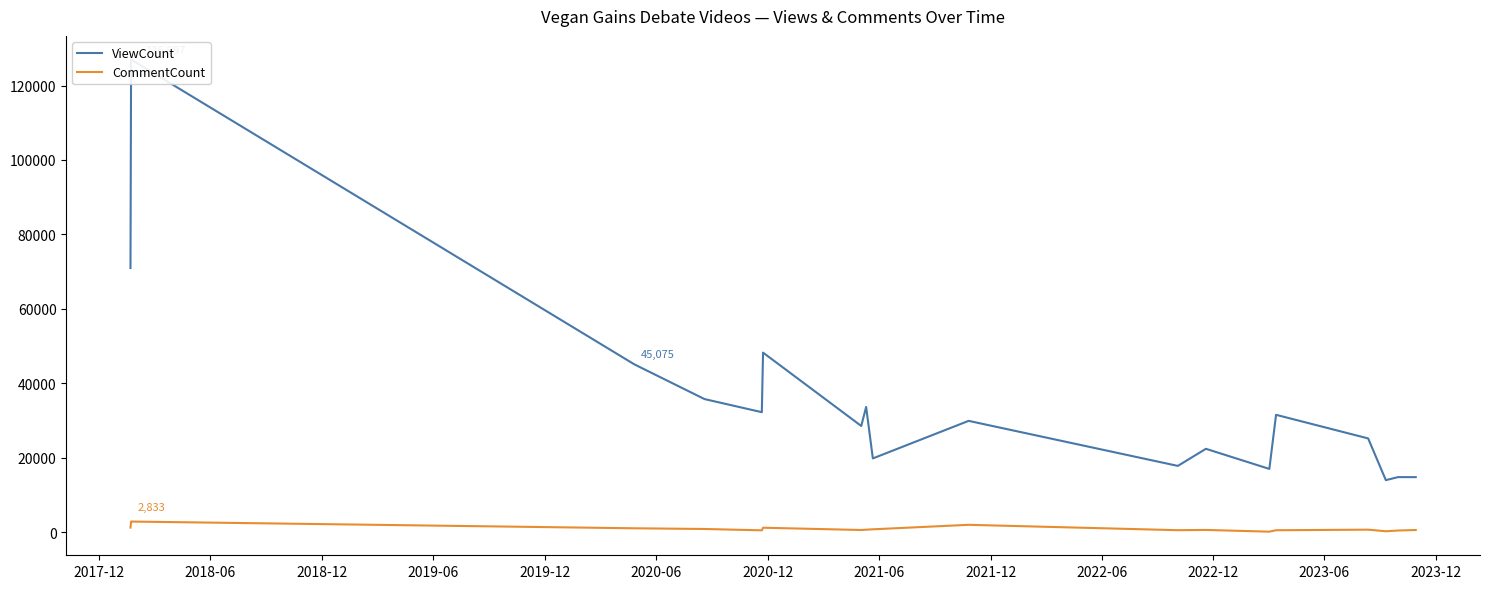

What is the maximum value for CommentCount?

2833